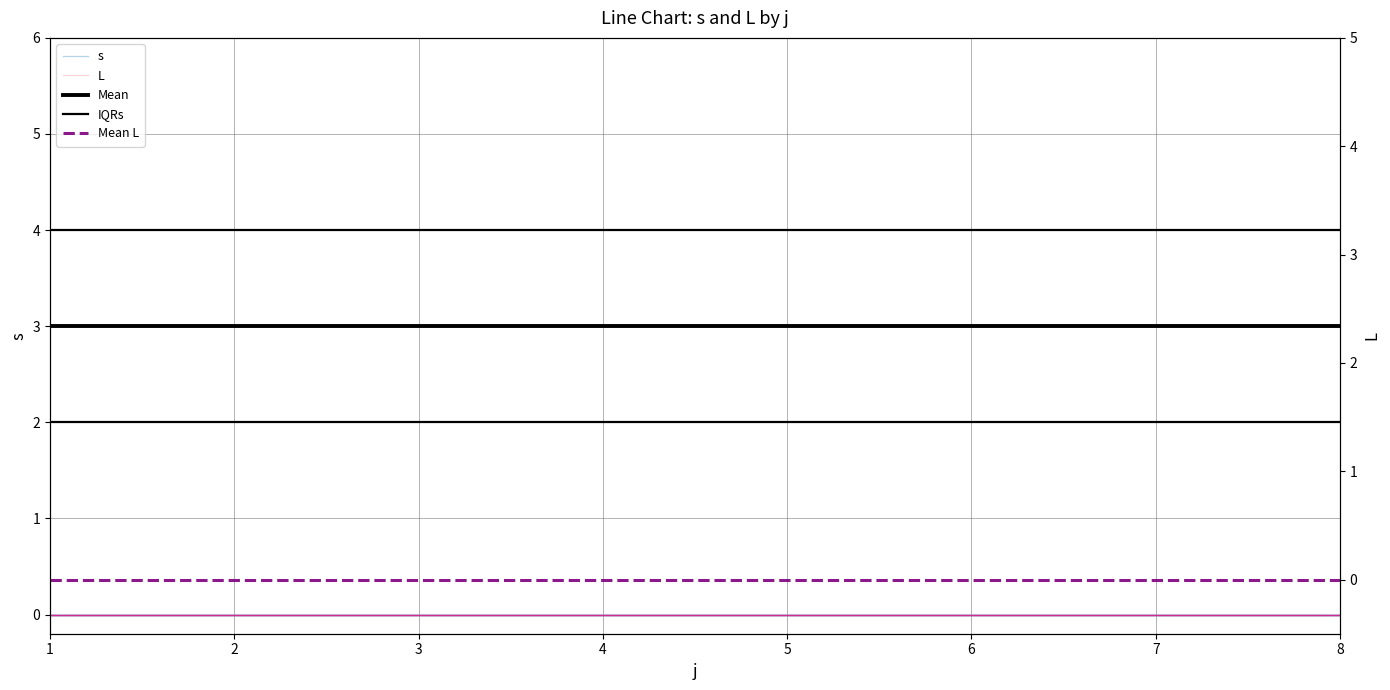

List the series in order of their peak value, highest first.

IQRs, Mean, s, L, Mean L